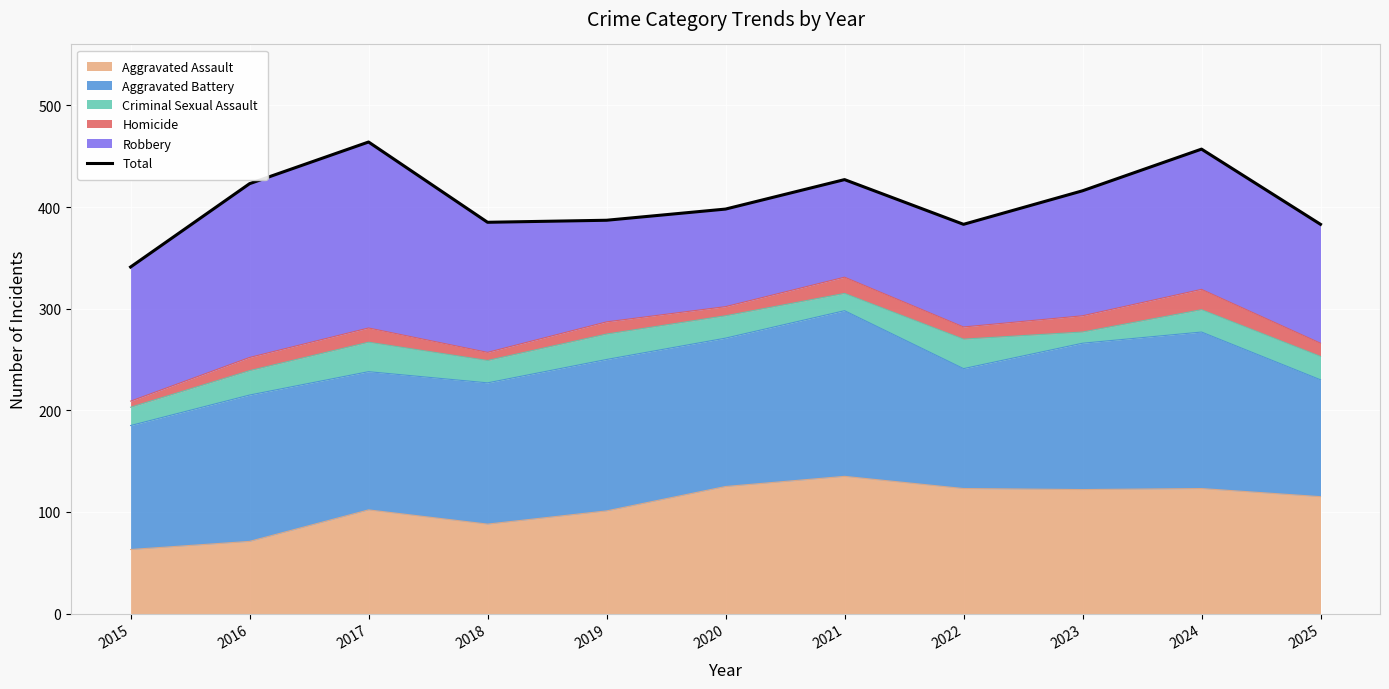

At which label is the value closest to 402?

2020